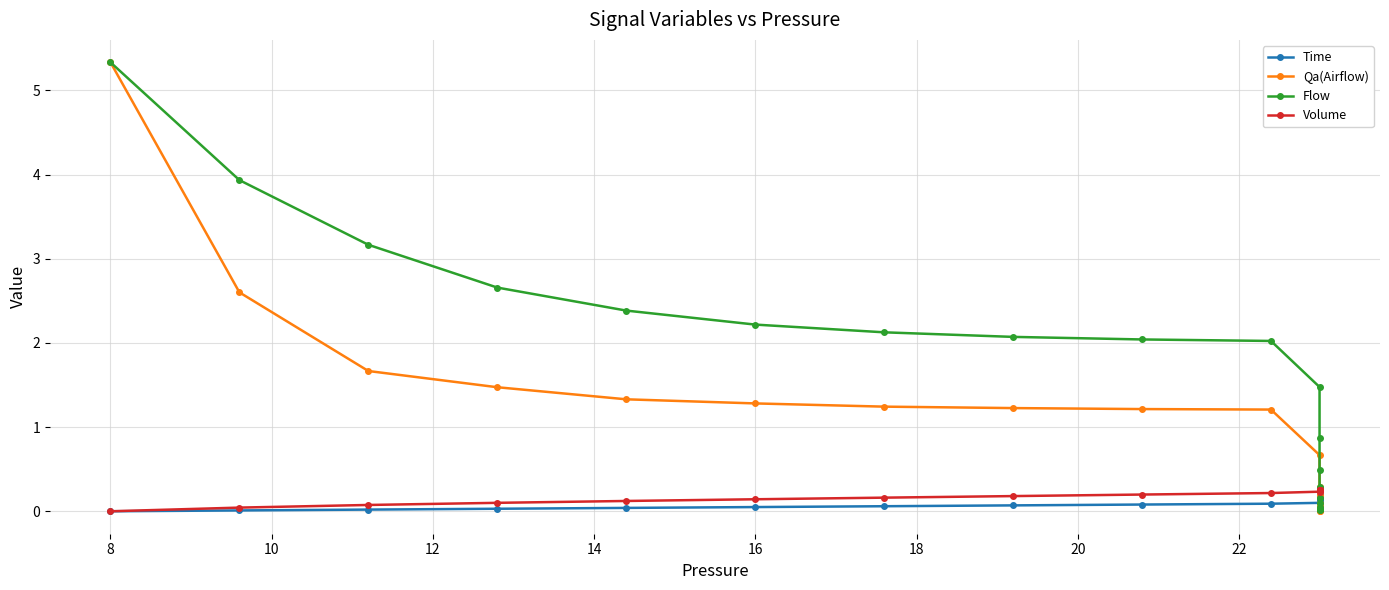

Reading left to right, extract all data points from this chart.

Time: 0.0	0.0	0.0	0.0	0.0	0.1	0.1	0.1	0.1	0.1	0.1	0.1	0.1	0.1	0.1	0.1	0.2	0.2	0.2	0.2
Qa(Airflow): 5.3	2.6	1.7	1.5	1.3	1.3	1.2	1.2	1.2	1.2	0.7	0.3	0.2	0.1	0.1	0.0	0.0	0.0	0.0	0.0
Flow: 5.3	3.9	3.2	2.7	2.4	2.2	2.1	2.1	2.0	2.0	1.5	0.9	0.5	0.3	0.2	0.1	0.1	0.0	0.0	0.0
Volume: 0.0	0.0	0.1	0.1	0.1	0.1	0.2	0.2	0.2	0.2	0.2	0.2	0.2	0.3	0.3	0.3	0.3	0.3	0.3	0.3